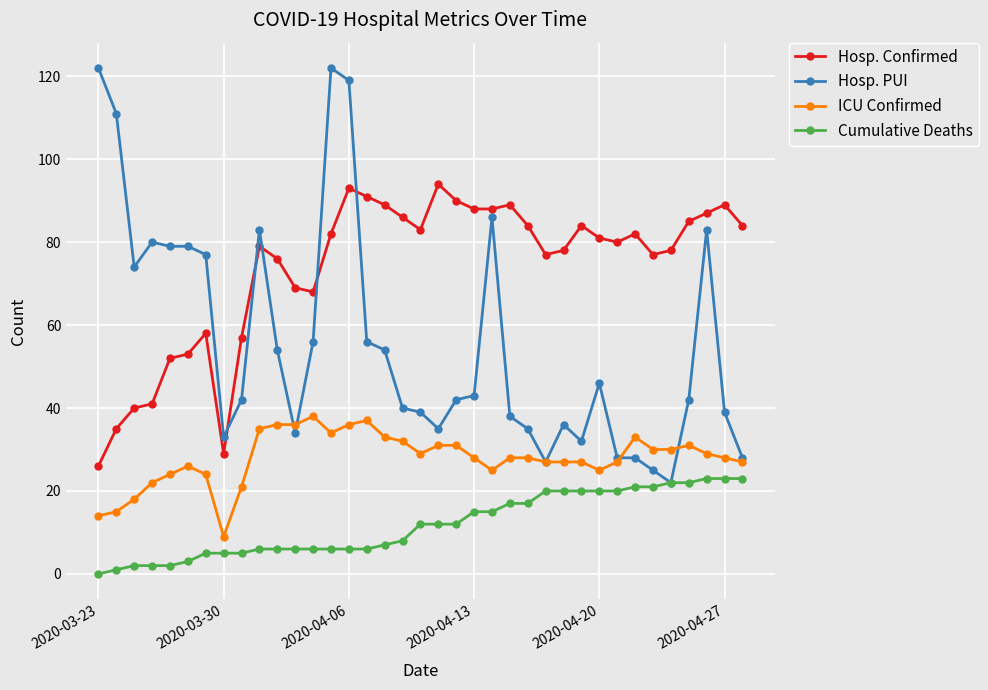

At how many categories does at least one series exceed 101?

4